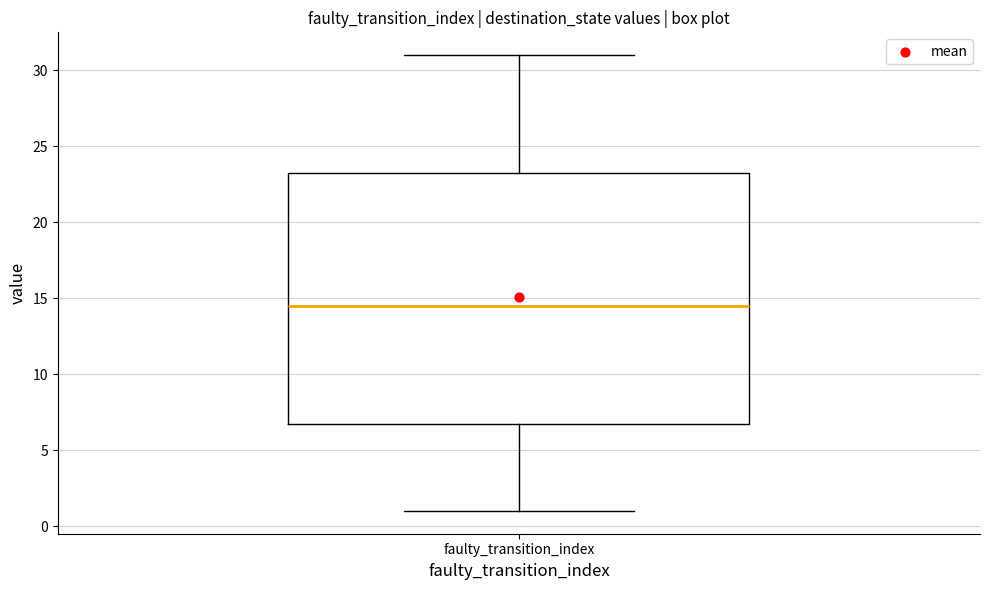

Read this box plot against the y-axis: the position of the median line, the range covered by the box, and the ends of both whiskers. The values are not printed on the chart, so give them approximately, as read against the axis.

median 14.5, box 7.0 to 23.5, whiskers 1.0 to 31.0